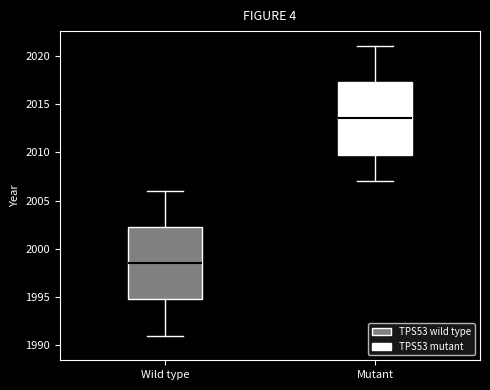

Reading left to right, read every box against the y-axis: the position of its median line, the range the box covers, and the ends of its whiskers. The values are not printed on the chart, so give them approximately, as read against the axis.

Wild type: median 1998.5, box 1995.0 to 2002.5, whiskers 1991.0 to 2006.0
Mutant: median 2013.5, box 2010.0 to 2017.5, whiskers 2007.0 to 2021.0